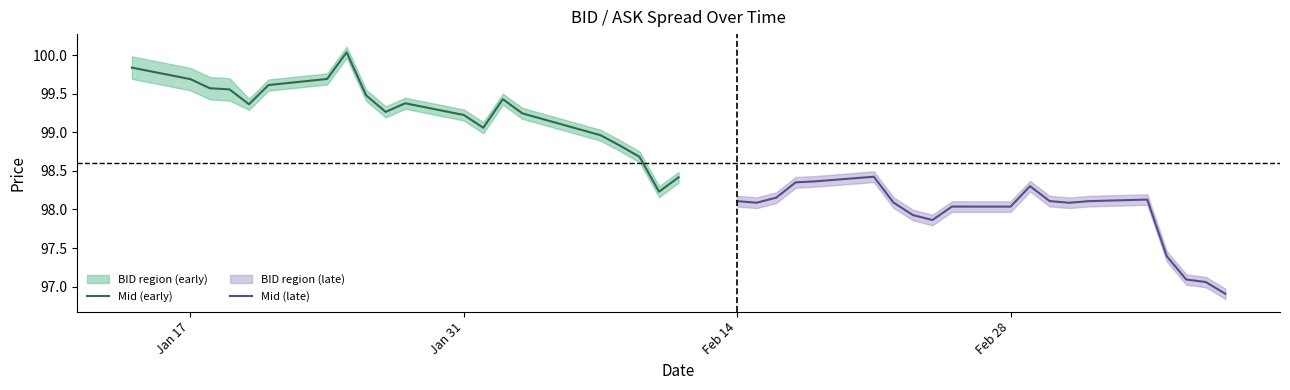

What is the lowest value of the Mid (late) series?

96.9